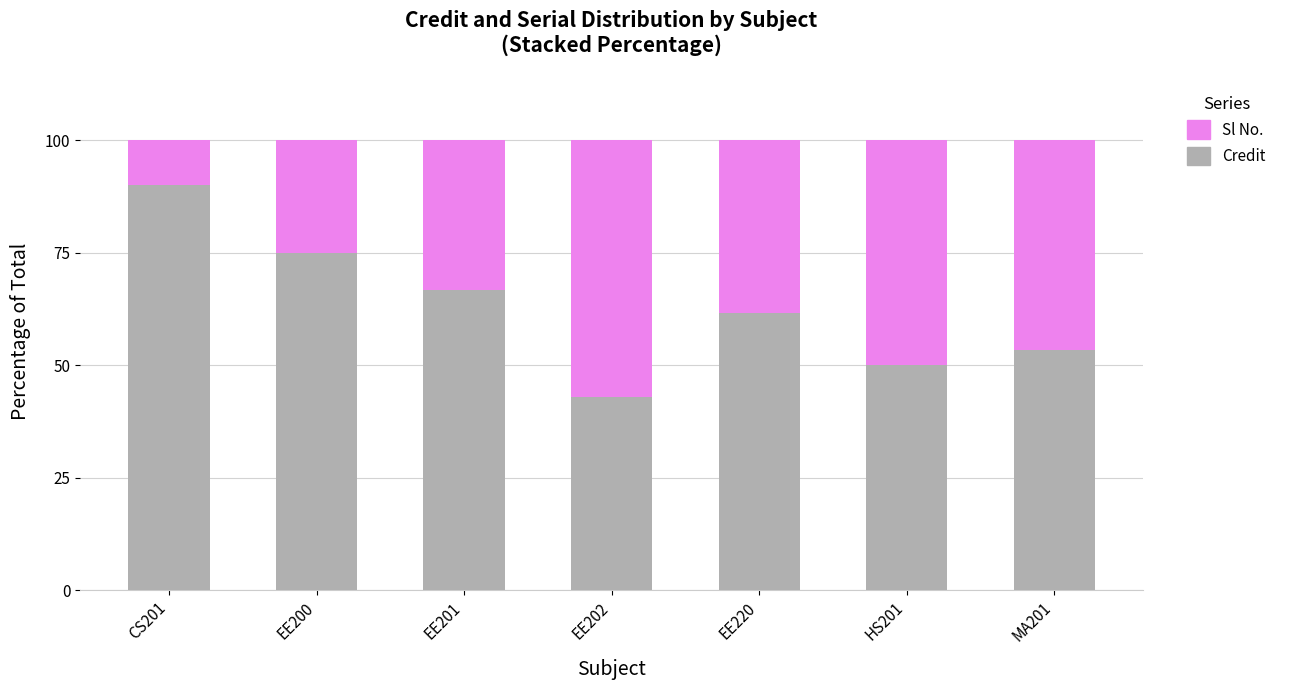

The value of Credit at MA201 is 53.3. True or false?

True